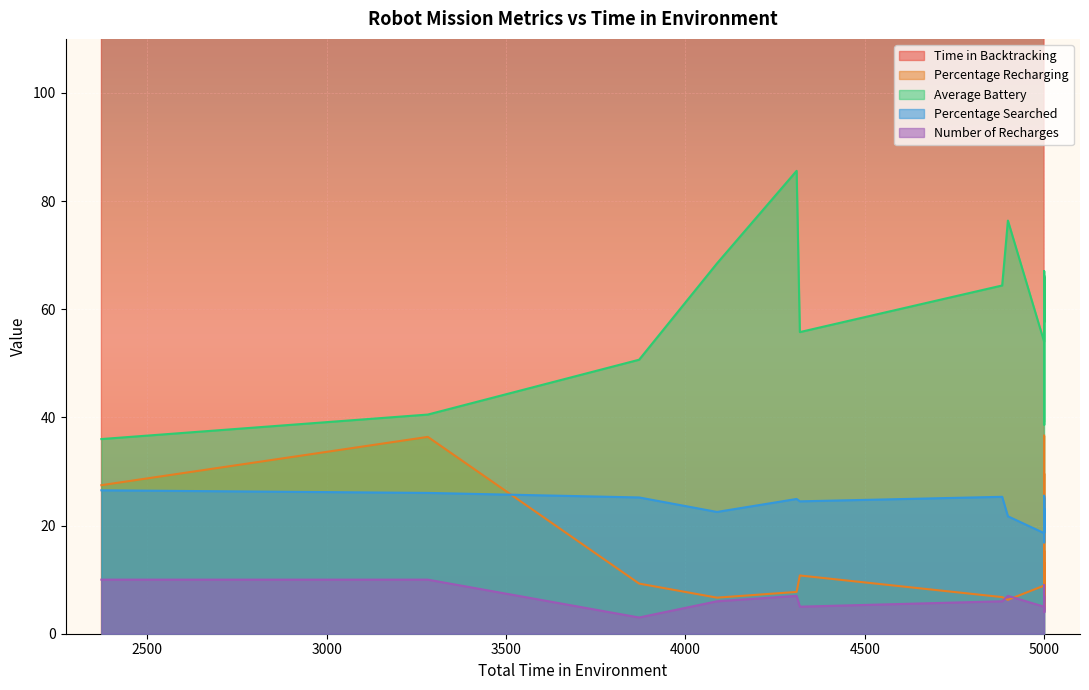

List the labels in order of Percentage Searched value, largest first.

16, 17, 18, 8, 0, 2, 6, 1, 5, 4, 3, 10, 9, 13, 12, 14, 19, 15, 7, 11